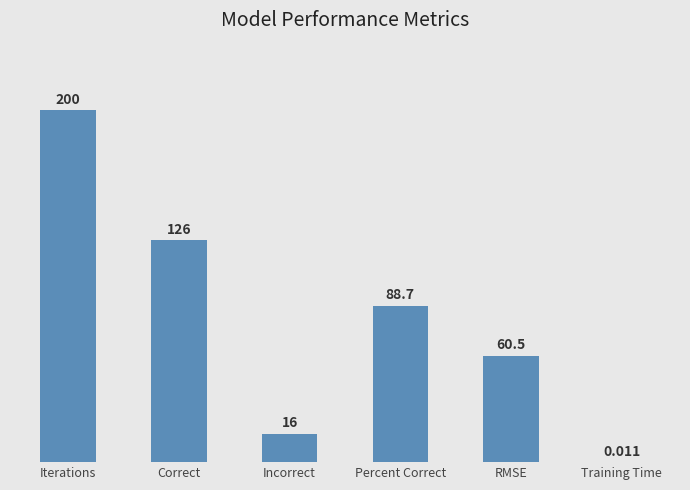

Is it true that the value at Percent Correct is 31.1?

False